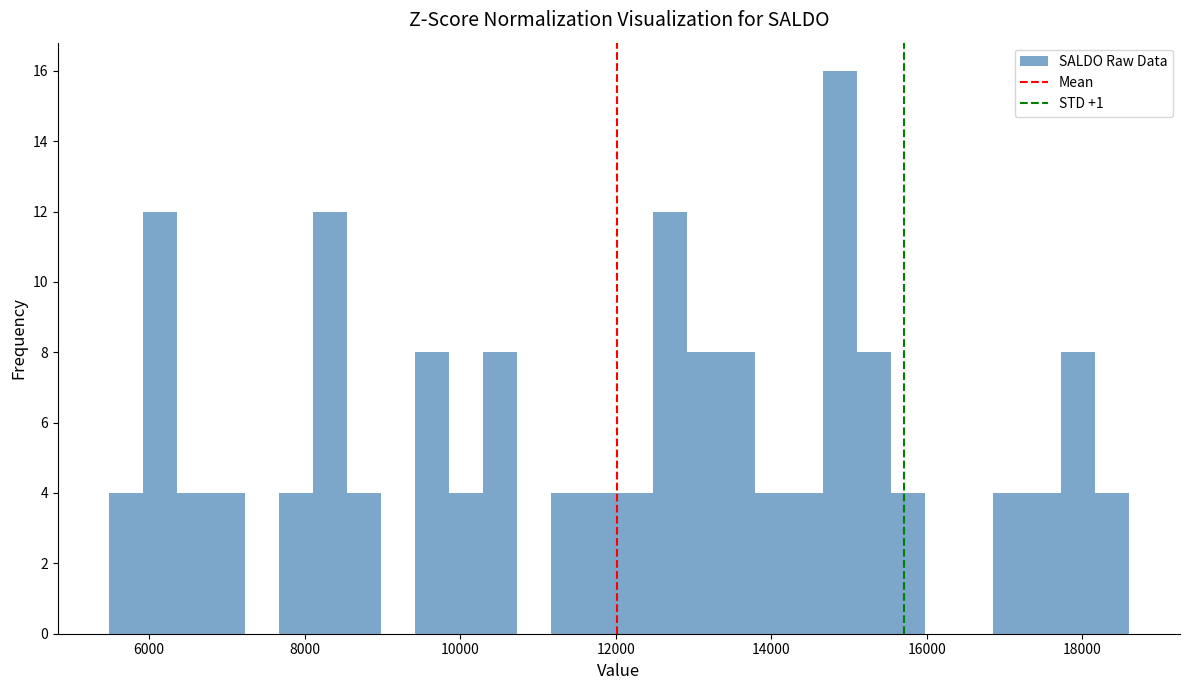

Around what value on the x-axis is the tallest bar? Give the approximate position of its centre, as read against the axis.

14800